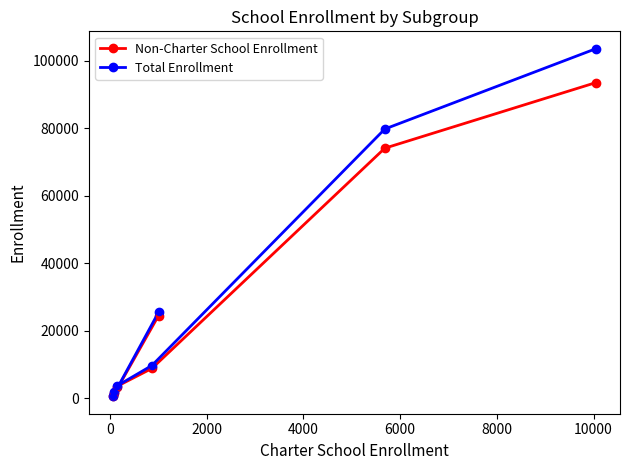

At how many categories does at least one series exceed 12581?

3